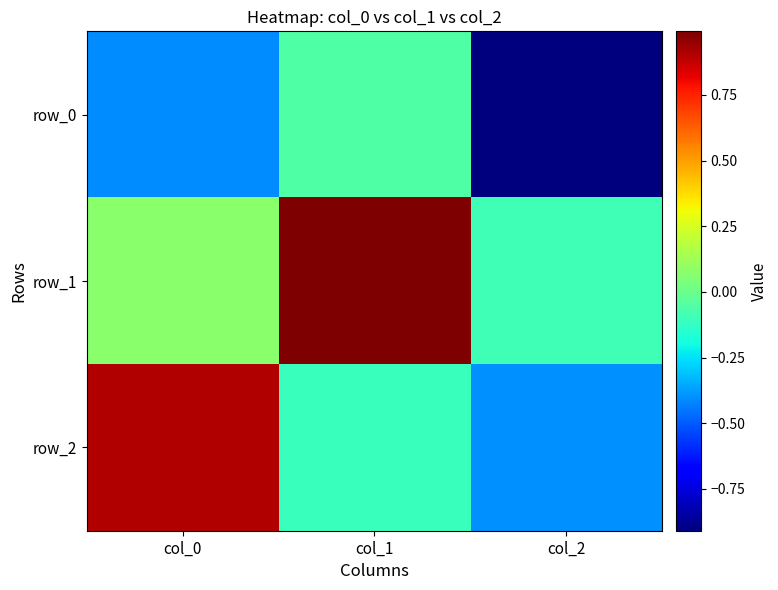

What is the highest value of the row_0 series?

-0.1